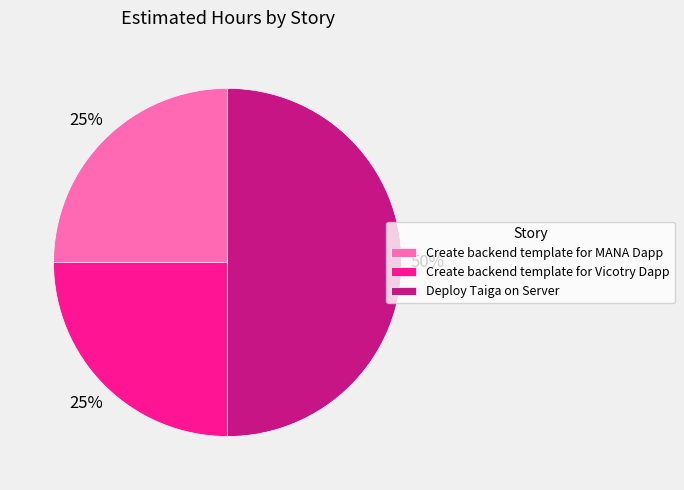

How many slices are in this pie chart?

3